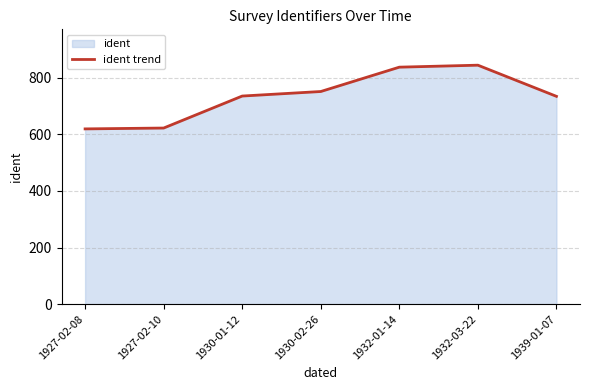

What is the difference between the values at 1930-02-26 and 1932-03-22?

93